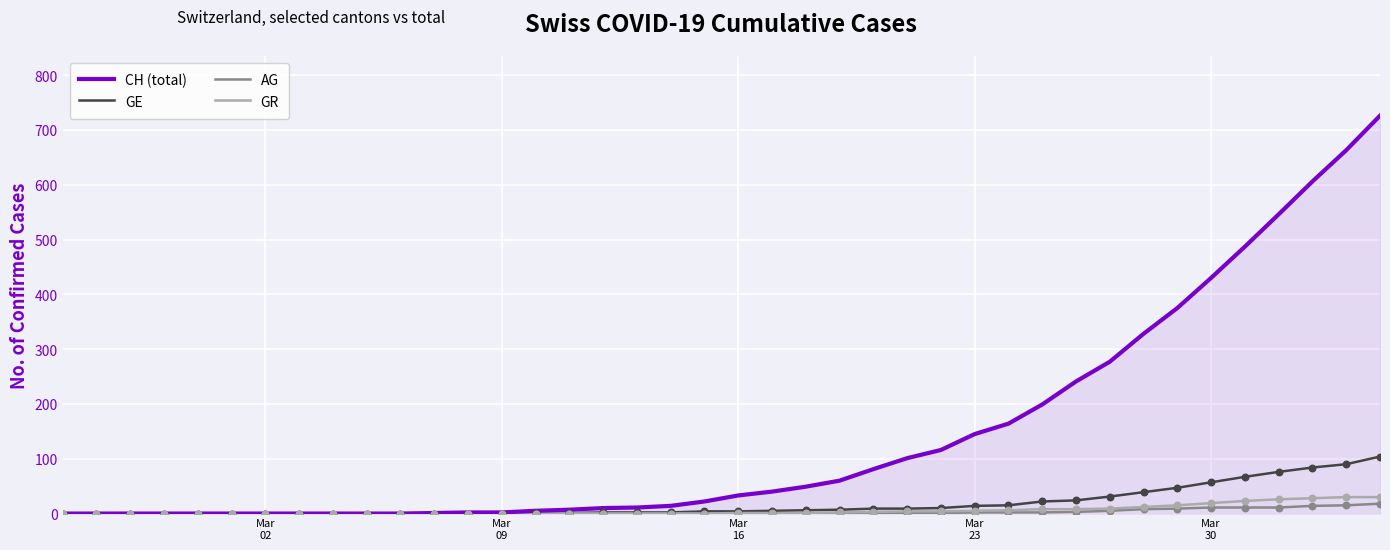

At how many categories does at least one series exceed 601?

3